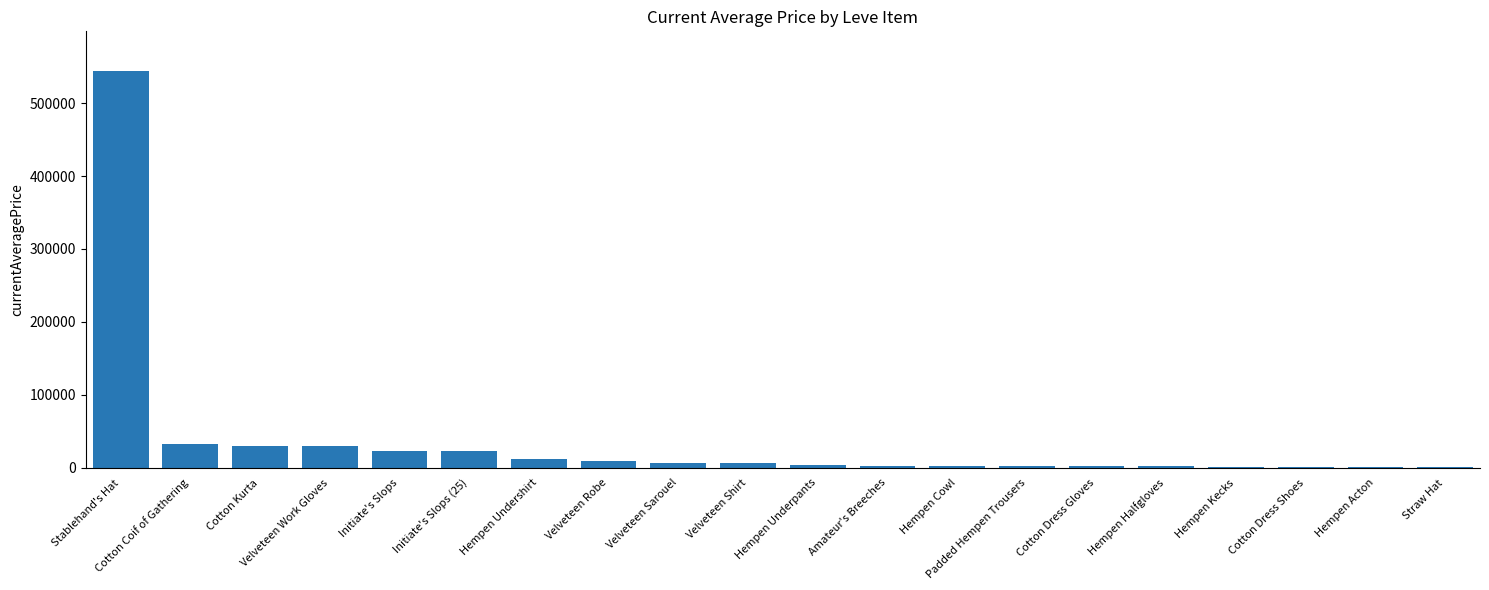

How many series are shown in this chart?

1